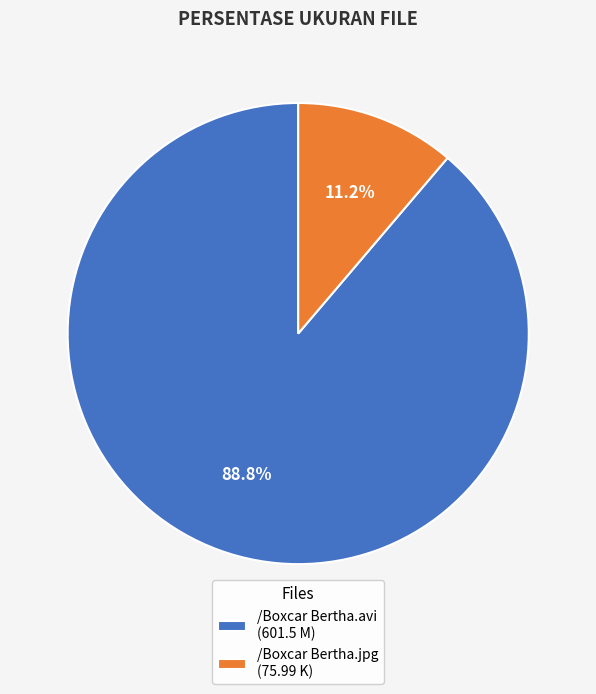

Which category has the biggest portion of the pie?

/Boxcar Bertha.avi